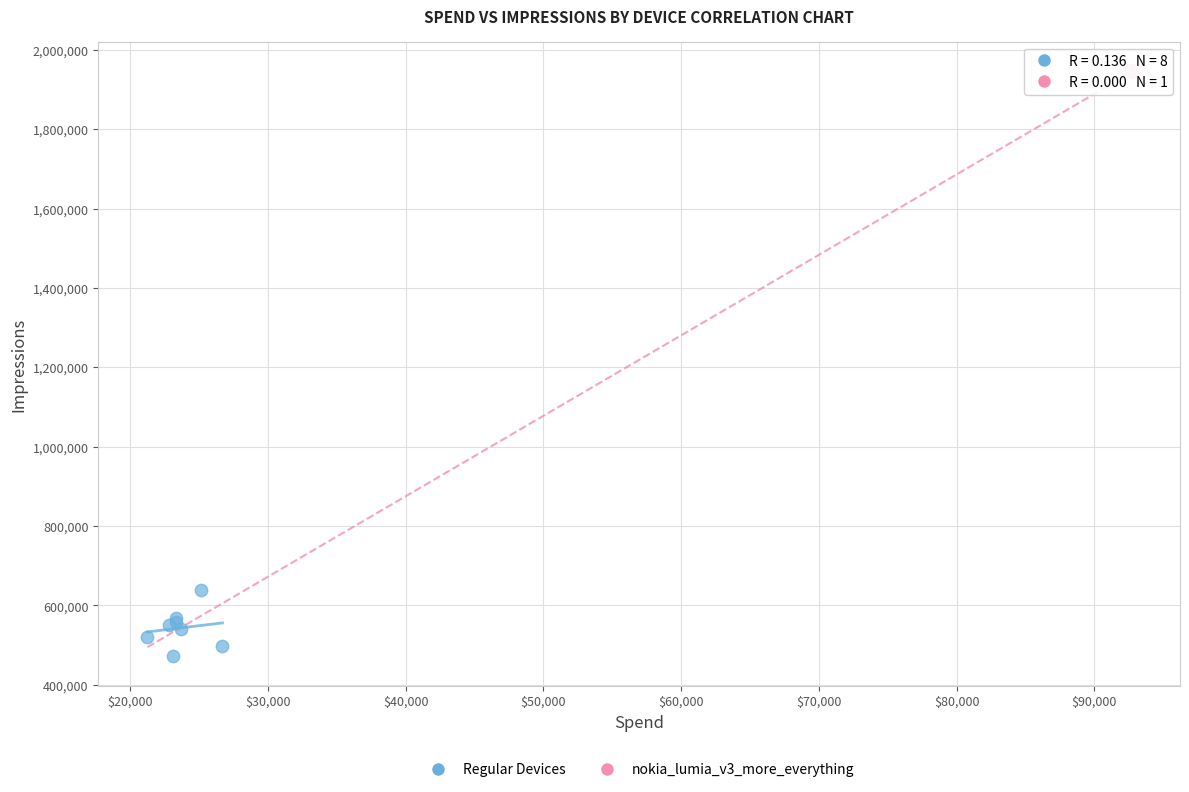

What are all the series names shown in the legend?

Regular Devices, nokia_lumia_v3_more_everything